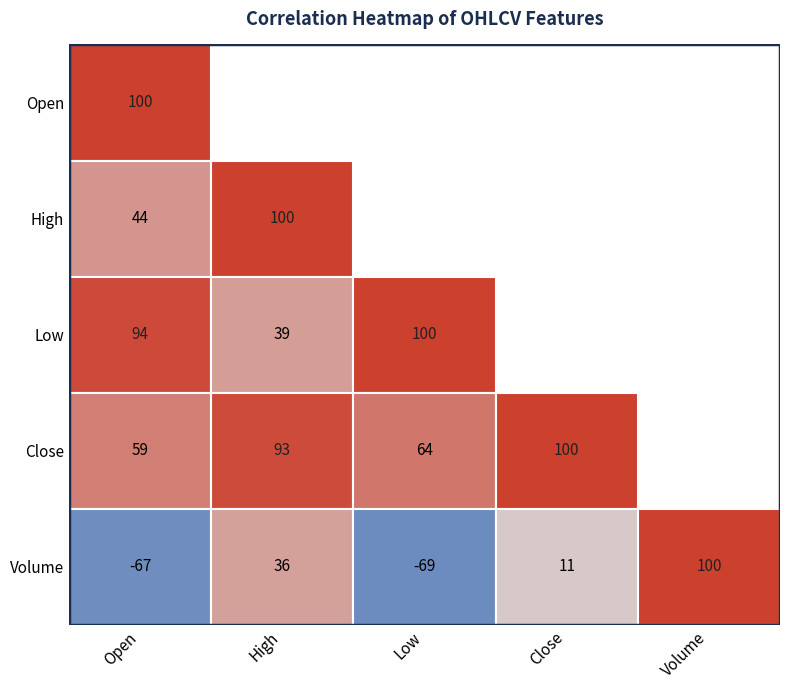

Which series has the largest range (max minus min)?

Volume